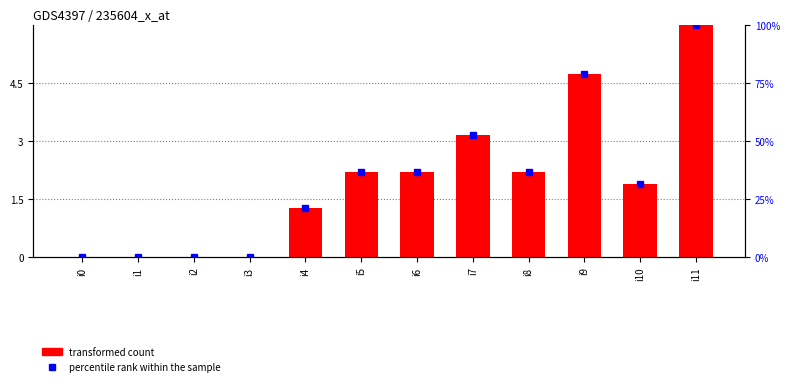

What is the difference between the values at i8 and i11?

3.8